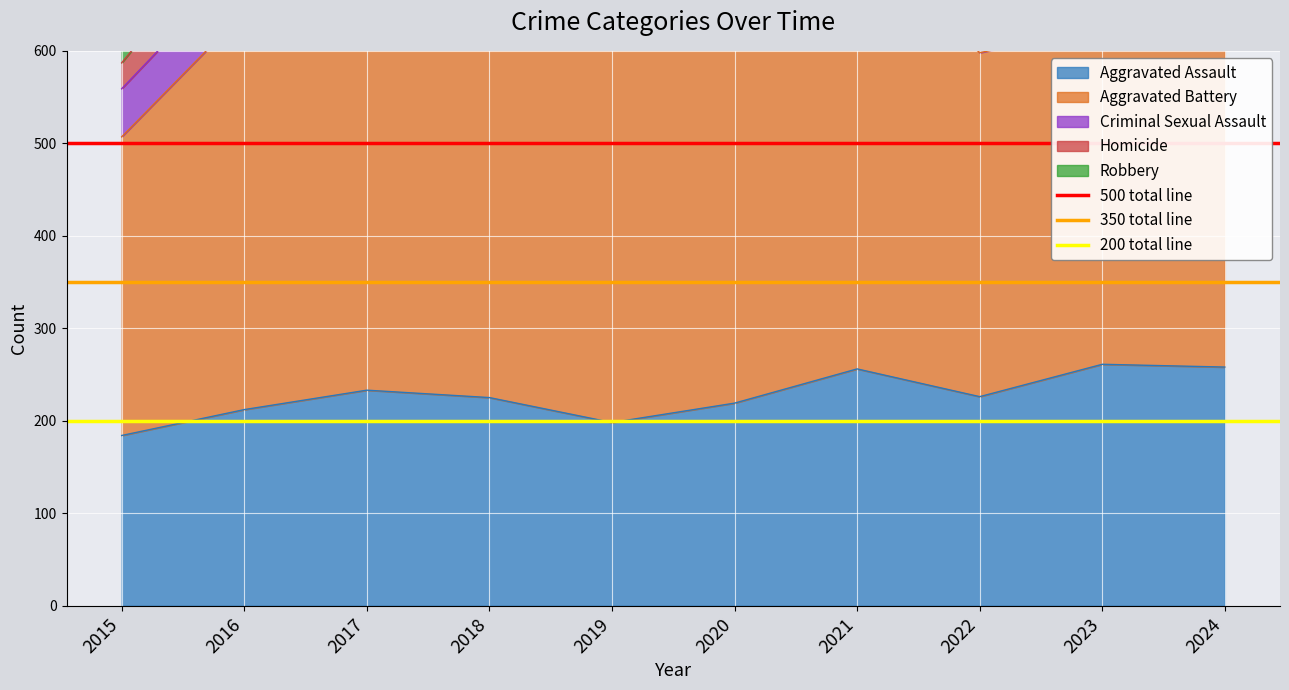

What is the sum of the 350 total line values at 2016 and 2015?

700